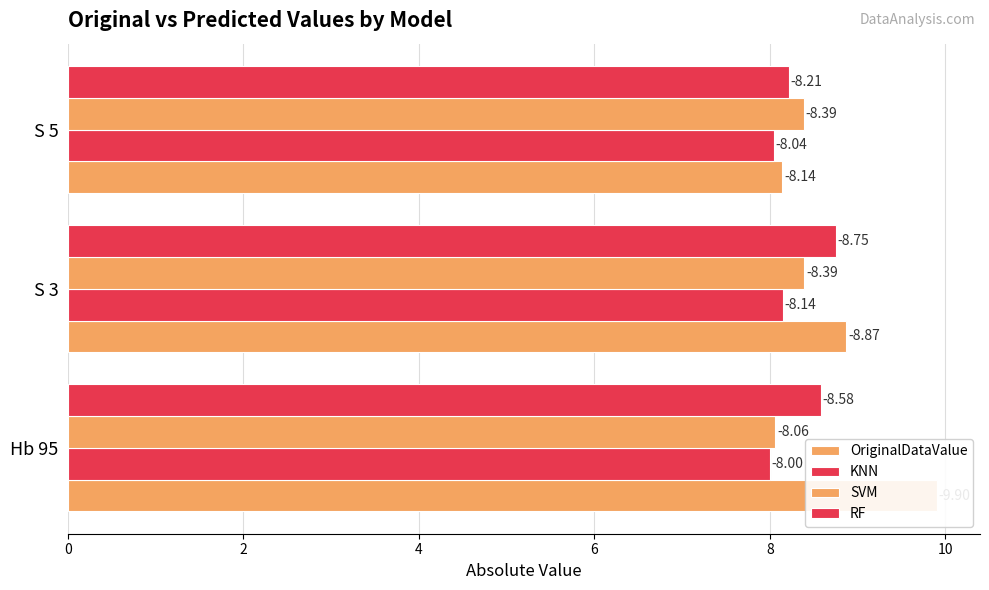

Between Hb 95 and S 5, which series saw the biggest shift?

OriginalDataValue